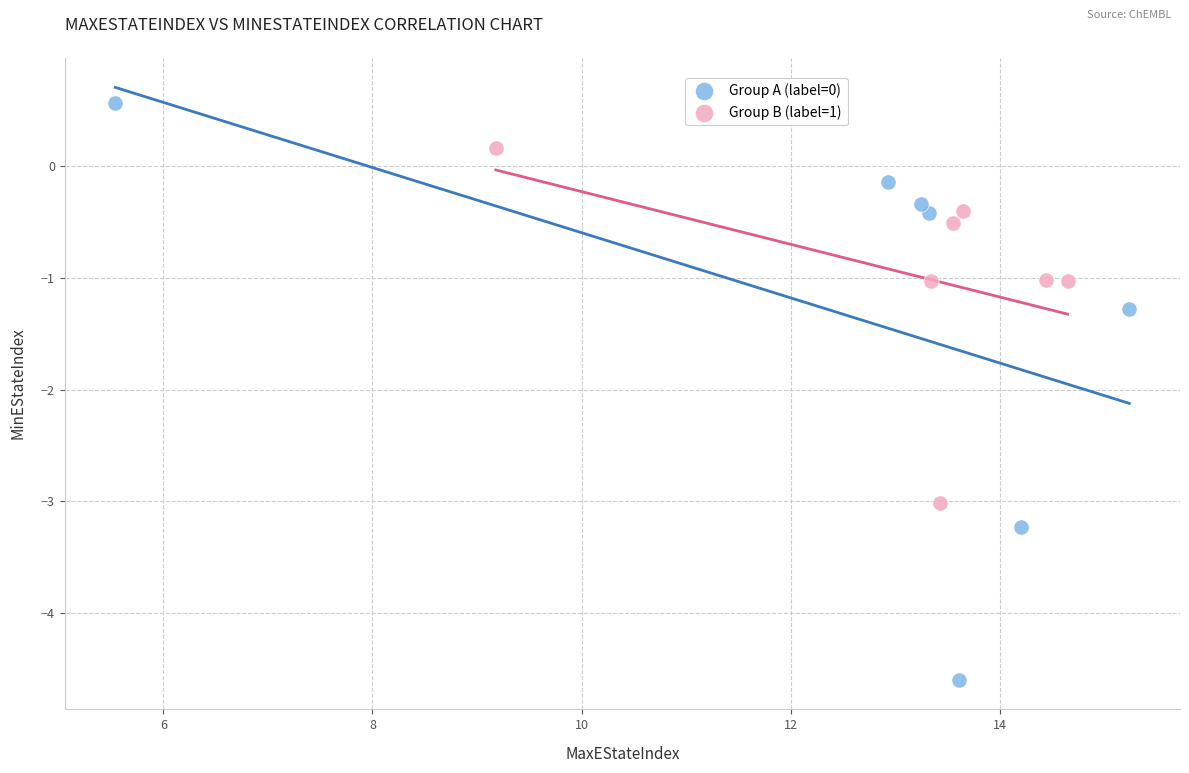

What are all the series names shown in the legend?

Group A (label=0), Group B (label=1)